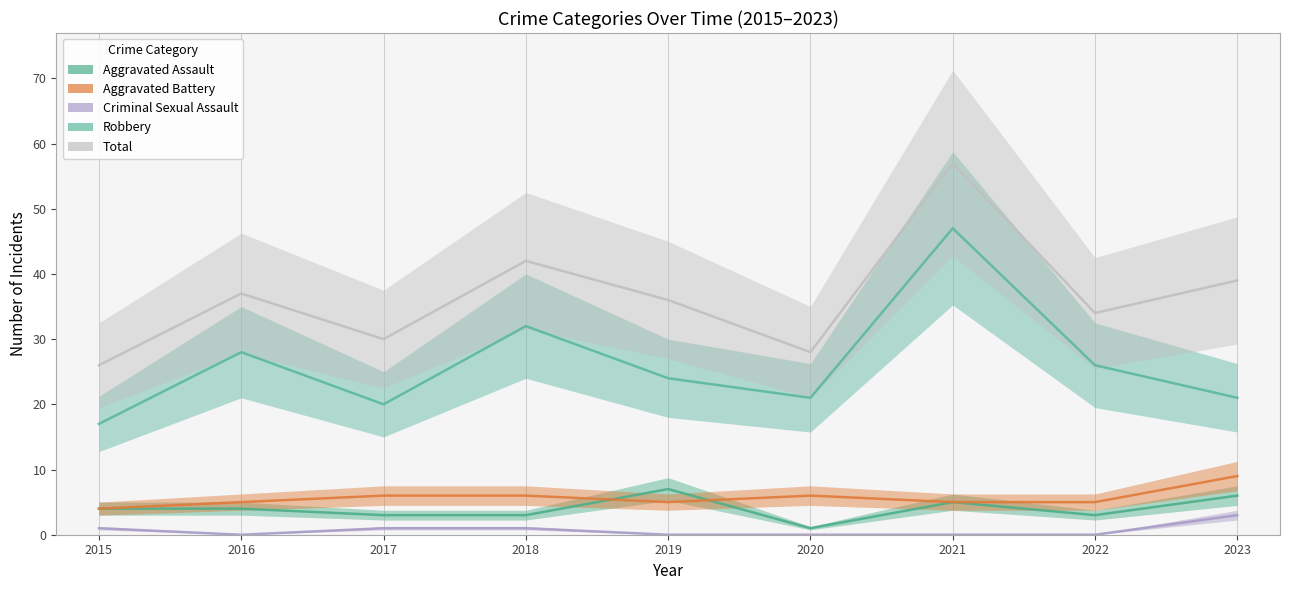

Which series has the widest spread of values?

Total